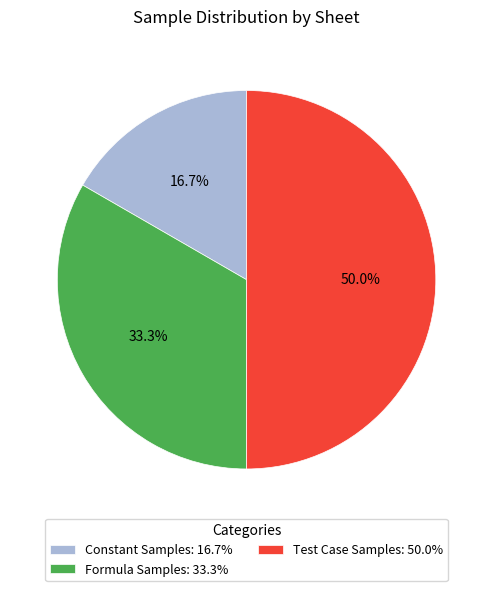

What percentage is the Test Case Samples slice, to the nearest percent?

50%